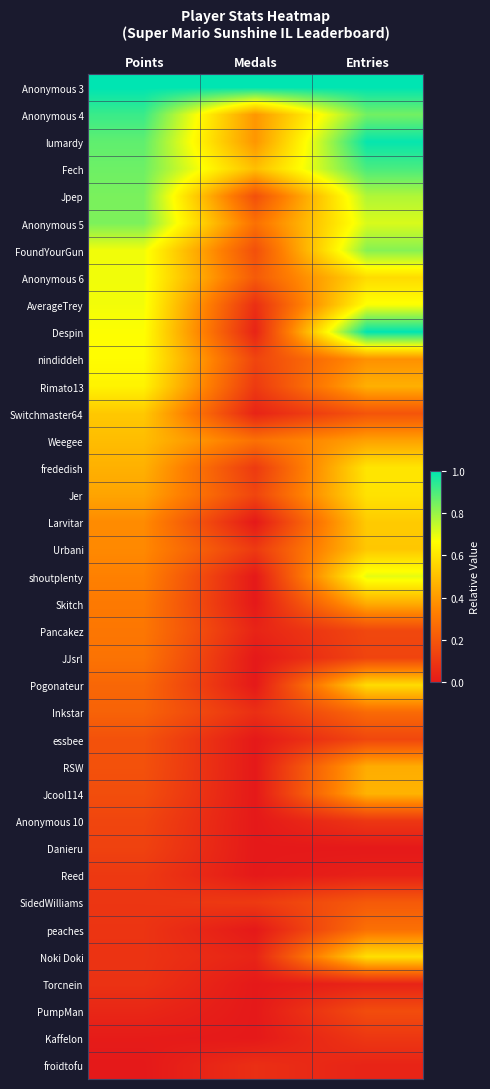

At how many categories does at least one series exceed 0?

3